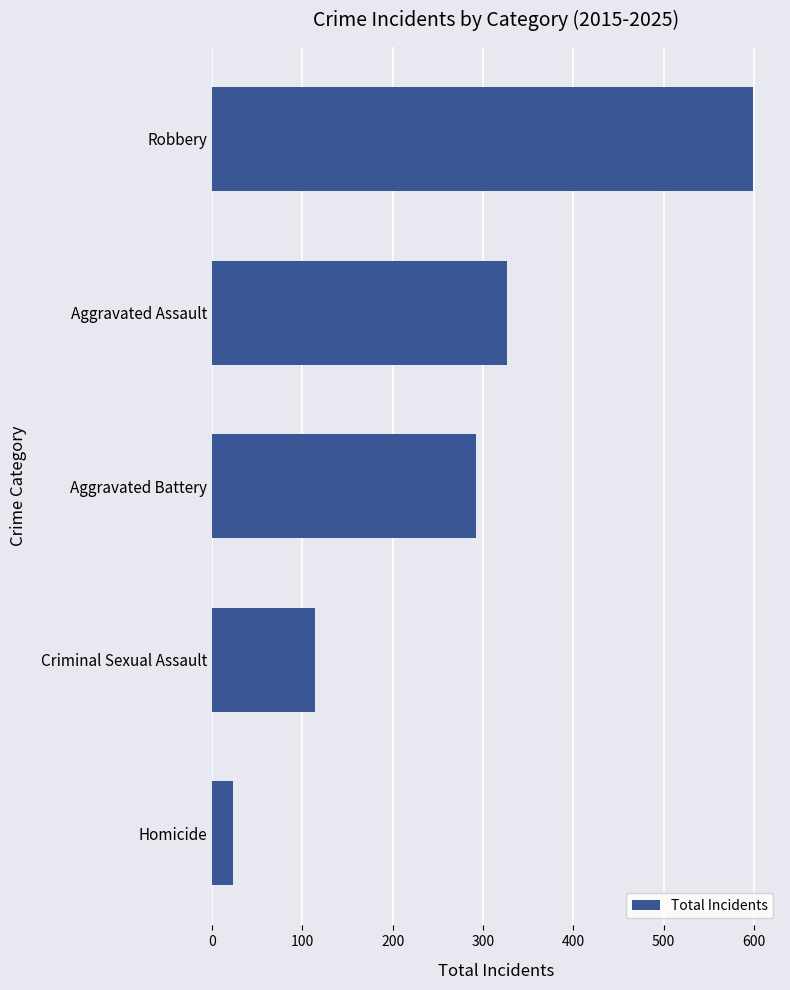

How many distinct data groups are displayed?

1